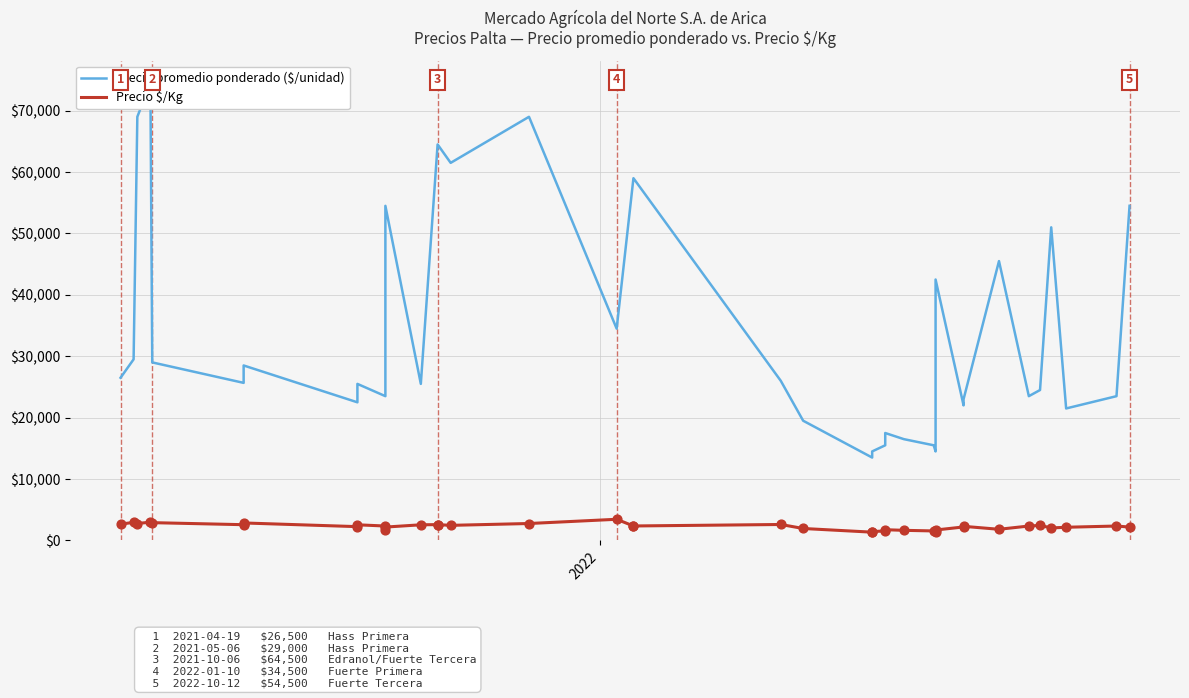

What are all the series names shown in the legend?

Precio promedio ponderado ($/unidad), Precio $/Kg